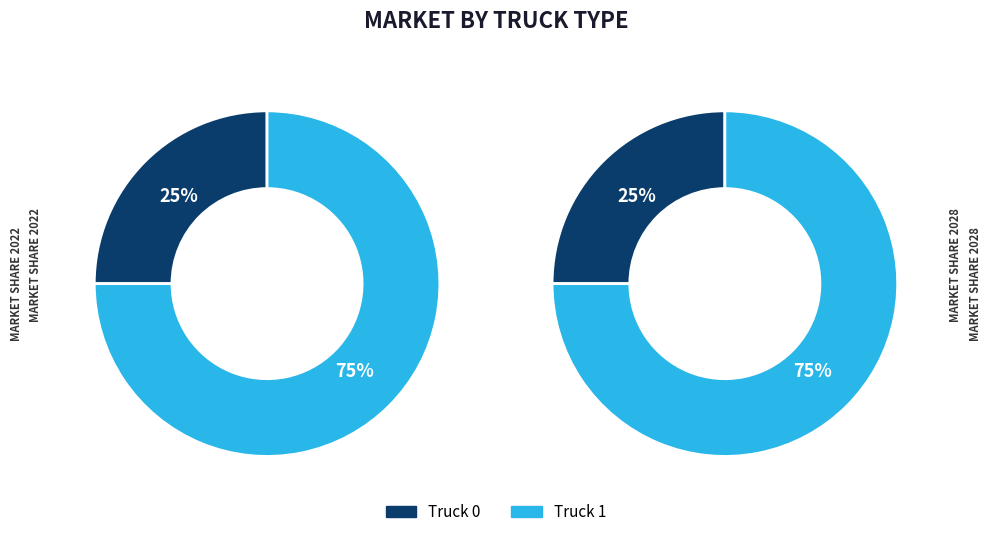

How many segments does this pie chart have?

2